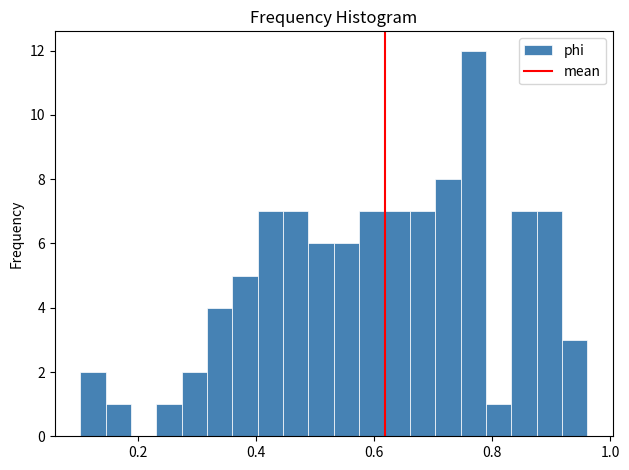

Read against the x-axis, roughly where is the centre of the tallest bar?

0.76